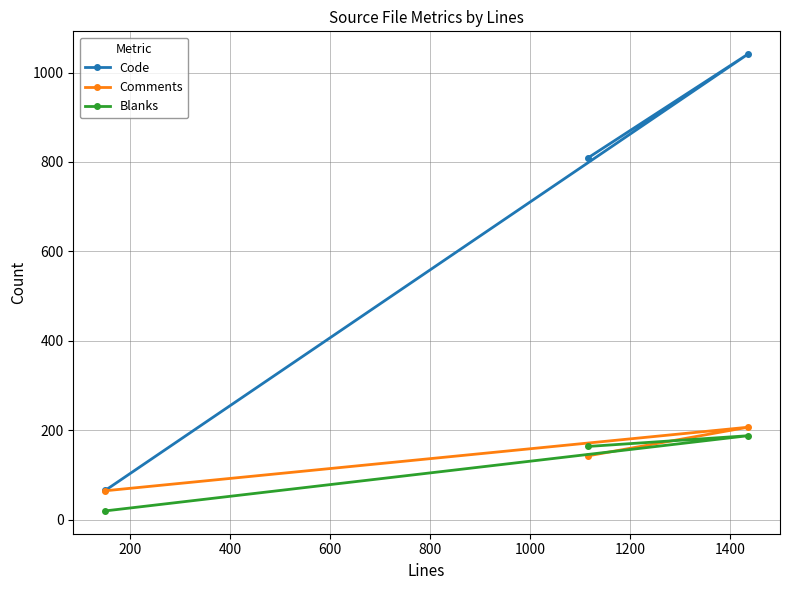

What is the minimum value shown in the chart?

20